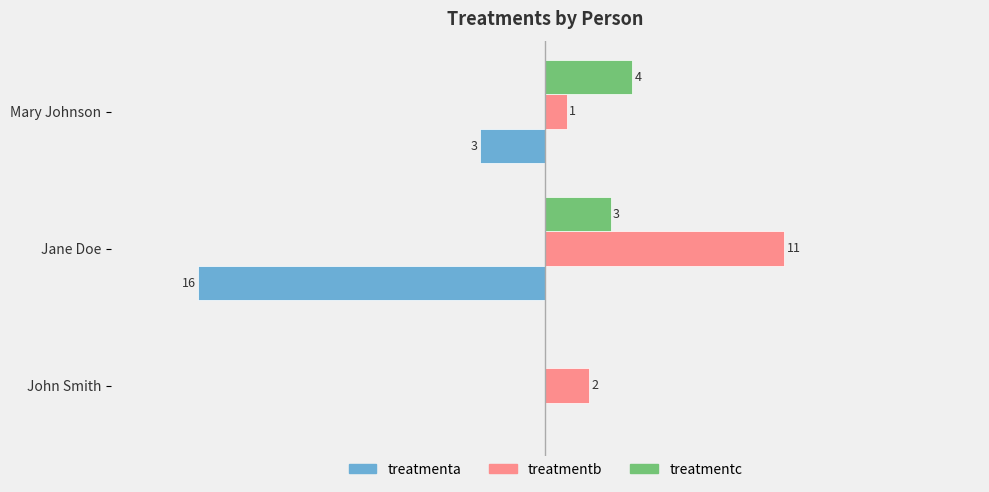

Is the value of treatmentb at Mary Johnson greater than the value of treatmentc at John Smith?

Yes